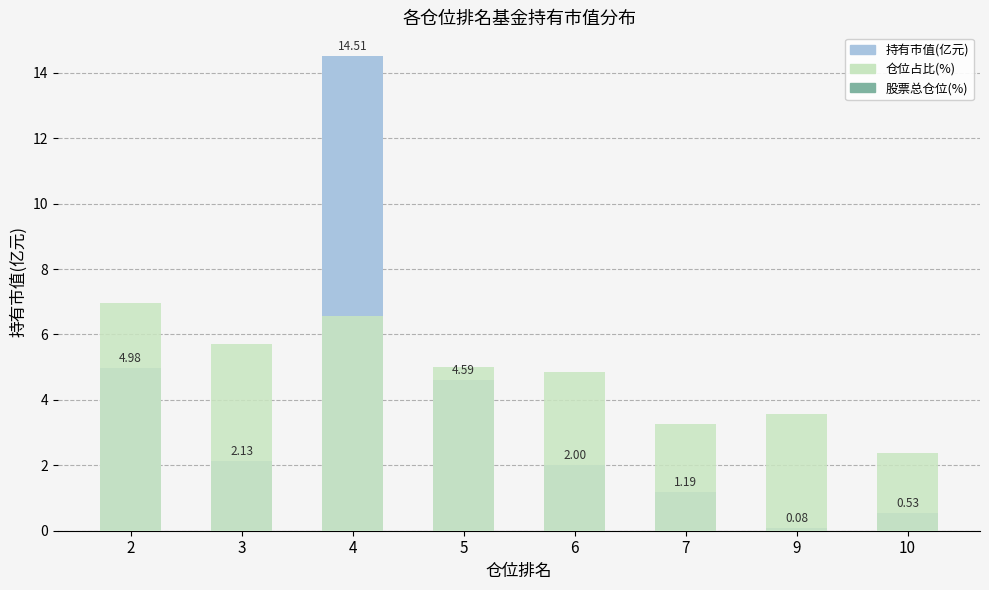

What is the sum of the 仓位占比(%) values at 4 and 2?

13.5